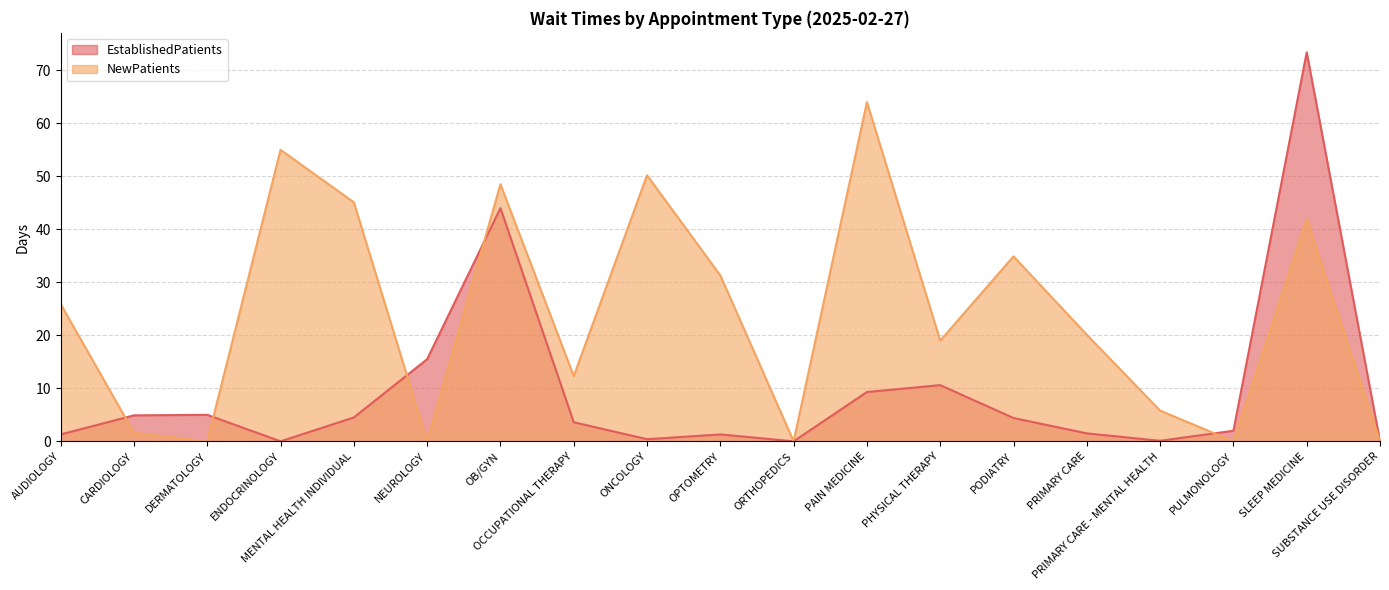

At which category does EstablishedPatients reach its first local valley?

ENDOCRINOLOGY